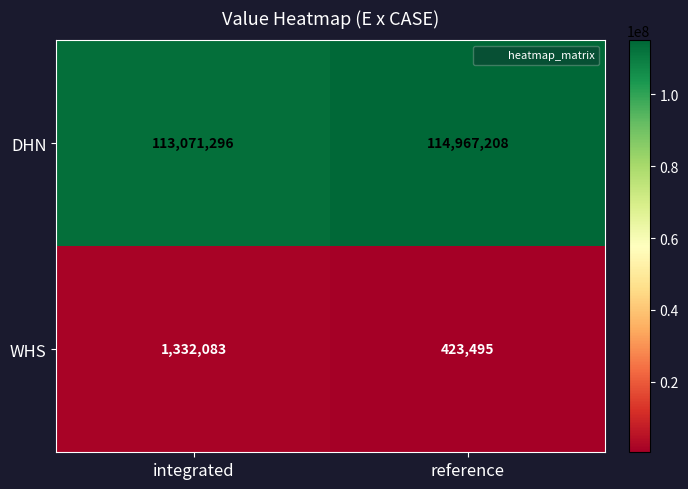

What is the total value across all series at integrated?

114403379